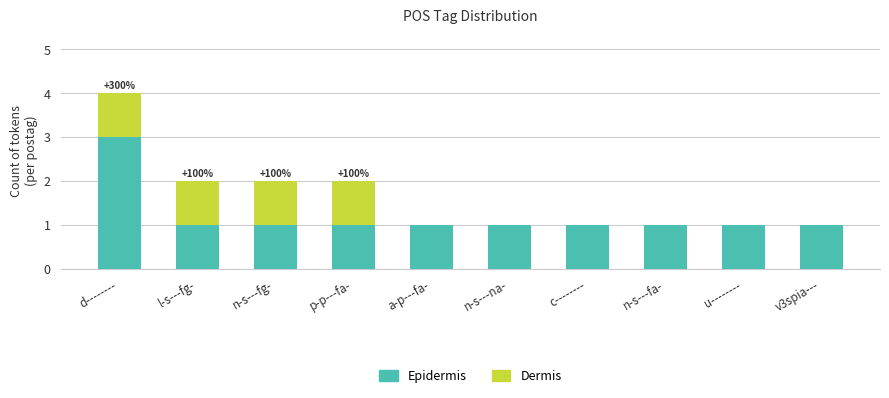

The Epidermis series shows 1 at c--------. True or false?

True